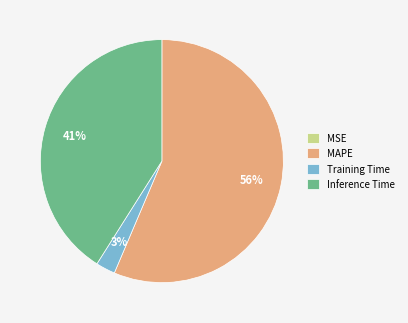

To the nearest percent, what portion does MAPE represent?

56%